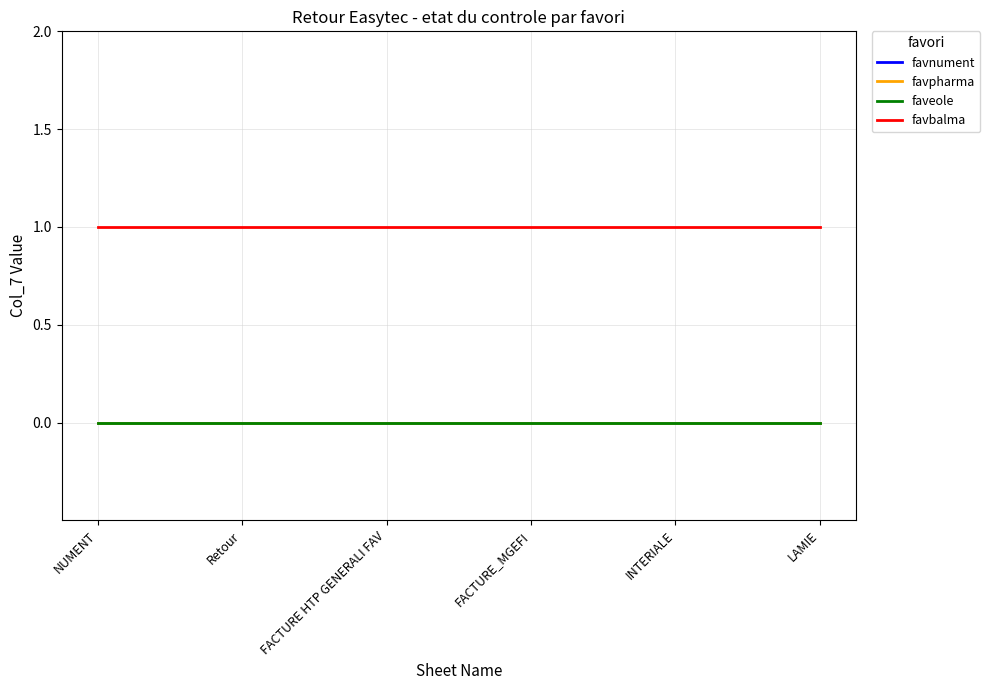

Does the chart have visible grid lines?

Yes